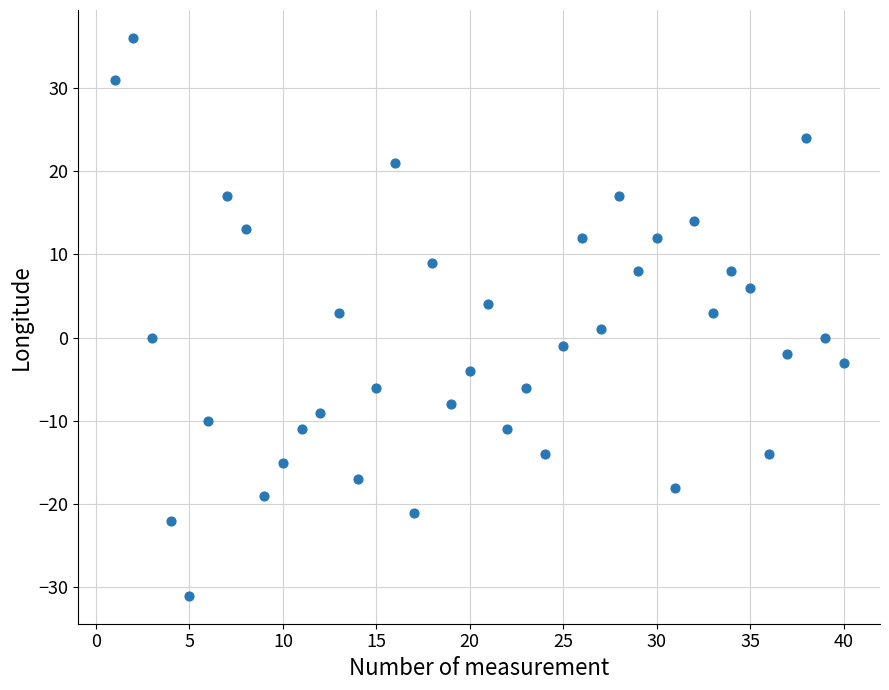

What is the range of Y values (max minus min)?

67